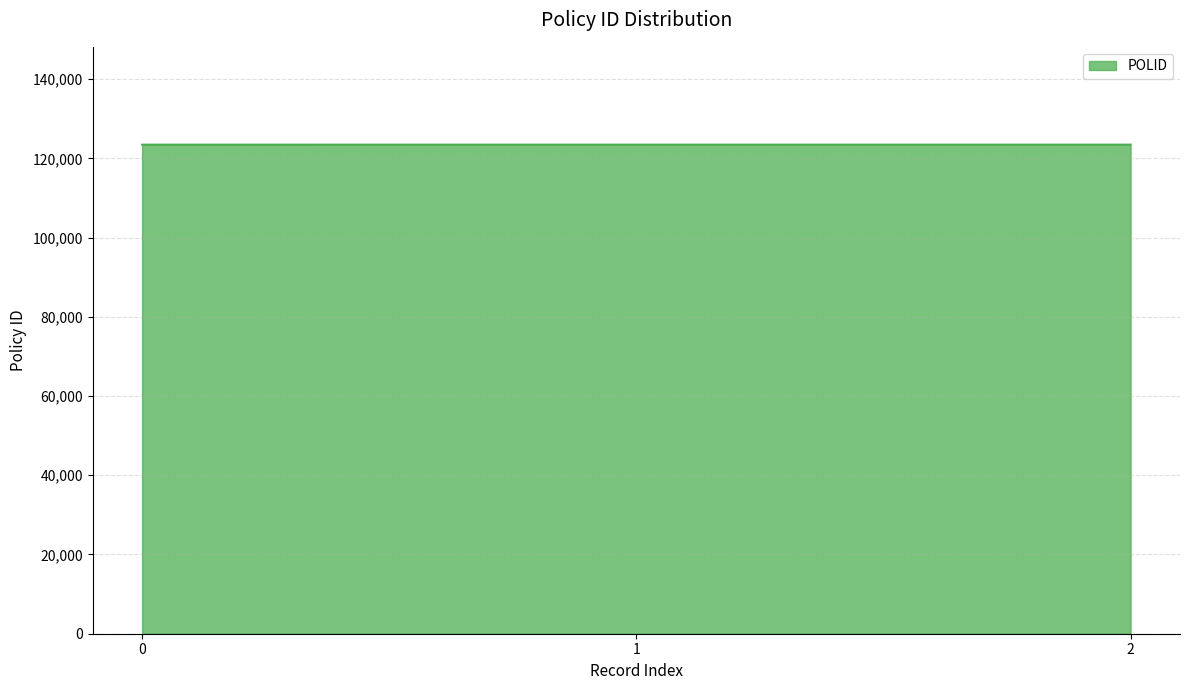

The value at 0 is 123456. True or false?

True